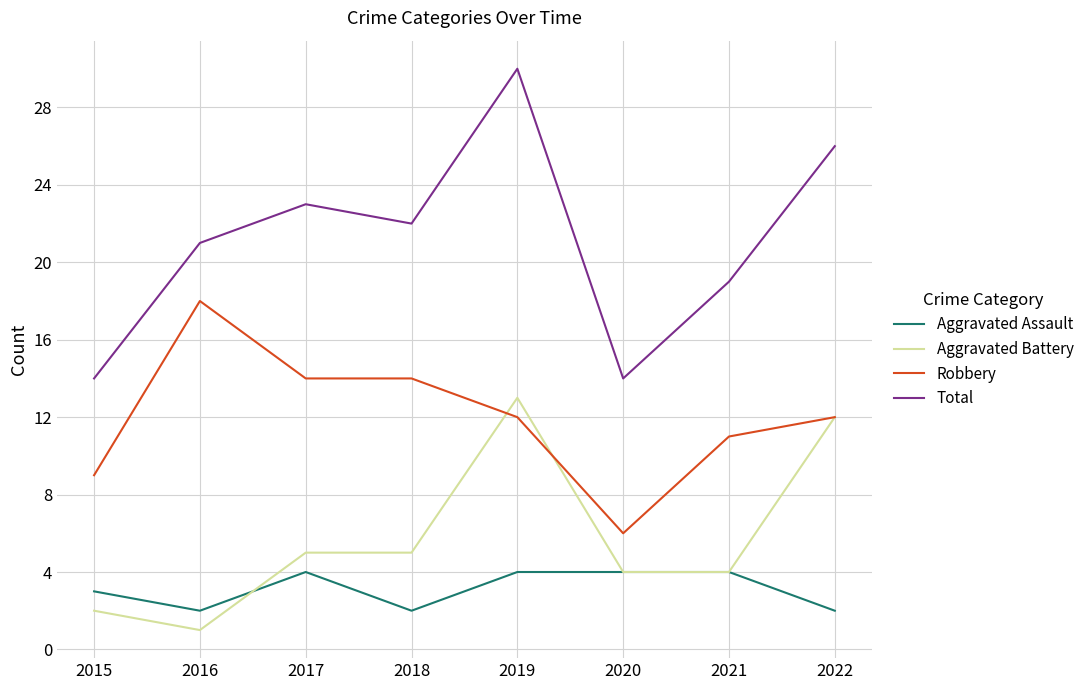

What is the difference between the maximum and minimum values in the Aggravated Assault series?

2